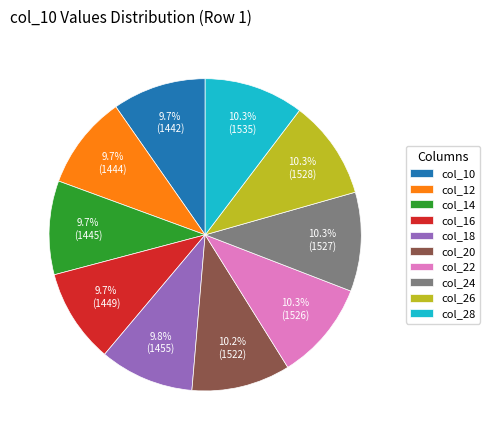

What percentage do col_14 and col_24 together represent?

20.0%